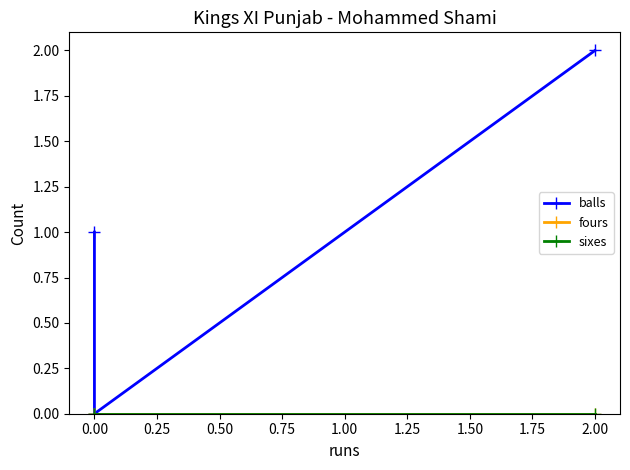

What is the maximum value shown in the chart?

2